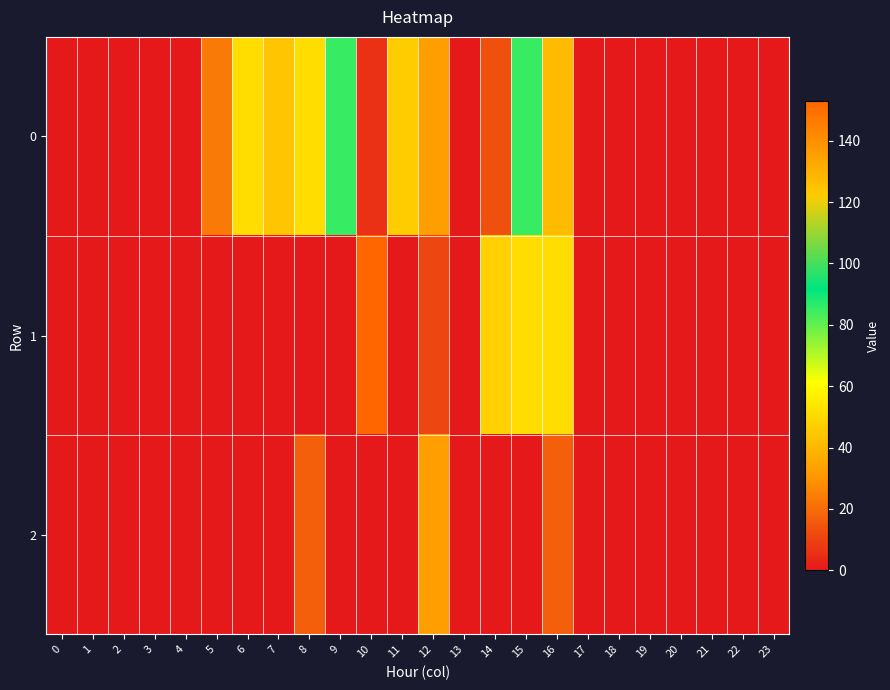

Reading left to right, what are all the values shown in this chart?

0: 0=0.0	1=0.0	2=0.0	3=0.0	4=0.0	5=23.8	6=51.0	7=44.2	8=51.0	9=85.0	10=5.6	11=122.4	12=136.0	13=0.0	14=13.7	15=85.0	16=40.8	17=0.0	18=0.0	19=0.0	20=0.0	21=0.0	22=0.0	23=0.0
1: 0=0.0	1=0.0	2=0.0	3=0.0	4=0.0	5=0.0	6=0.0	7=0.0	8=0.0	9=0.0	10=153.0	11=0.0	12=11.0	13=0.0	14=47.6	15=51.0	16=51.0	17=0.0	18=0.0	19=0.0	20=0.0	21=0.0	22=0.0	23=0.0
2: 0=0.0	1=0.0	2=0.0	3=0.0	4=0.0	5=0.0	6=0.0	7=0.0	8=17.0	9=0.0	10=0.0	11=0.0	12=136.0	13=0.0	14=0.0	15=0.0	16=17.0	17=0.0	18=0.0	19=0.0	20=0.0	21=0.0	22=0.0	23=0.0